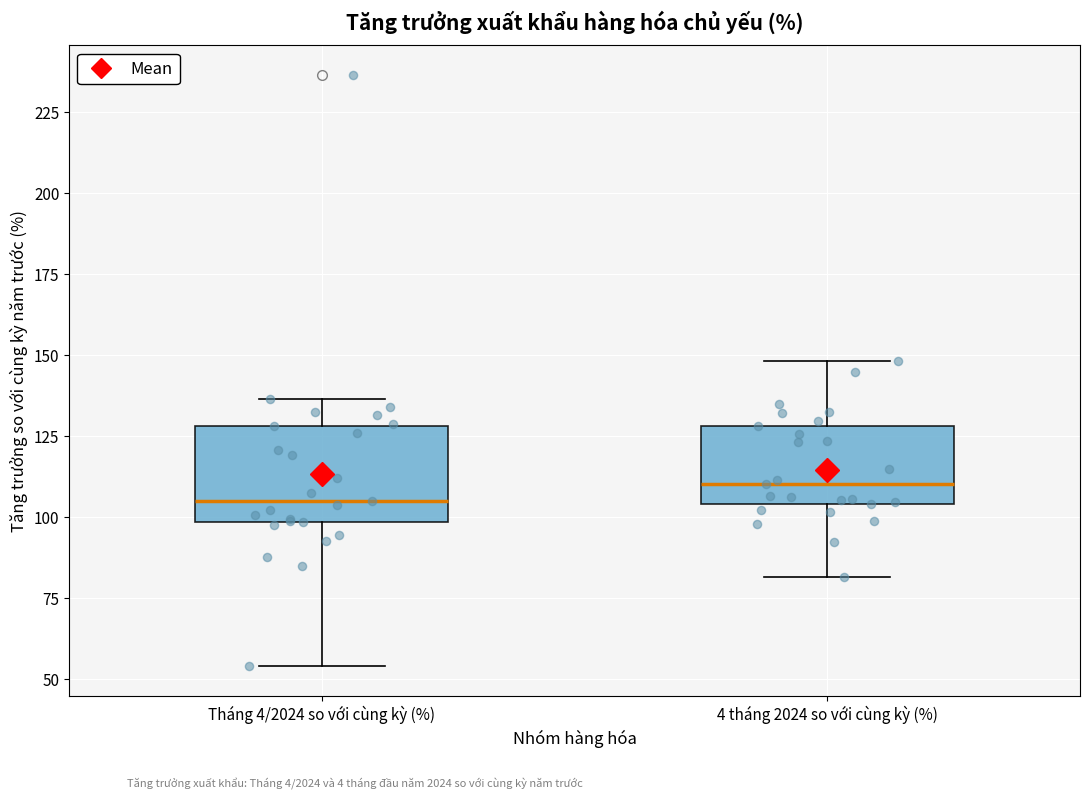

Which box's median line is the lowest?

Tháng 4/2024 so với cùng kỳ (%)